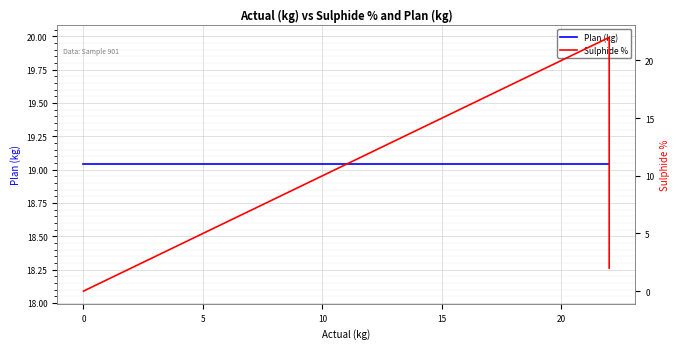

What are all the series names shown in the legend?

Plan (kg), Sulphide %